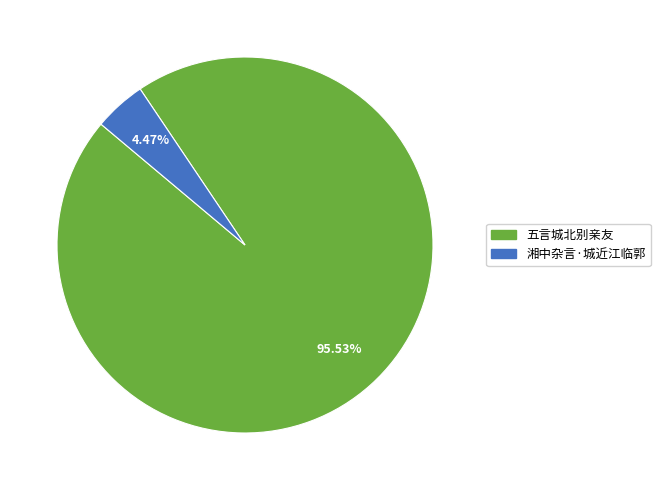

To the nearest percent, what portion does 五言城北别亲友 represent?

96%